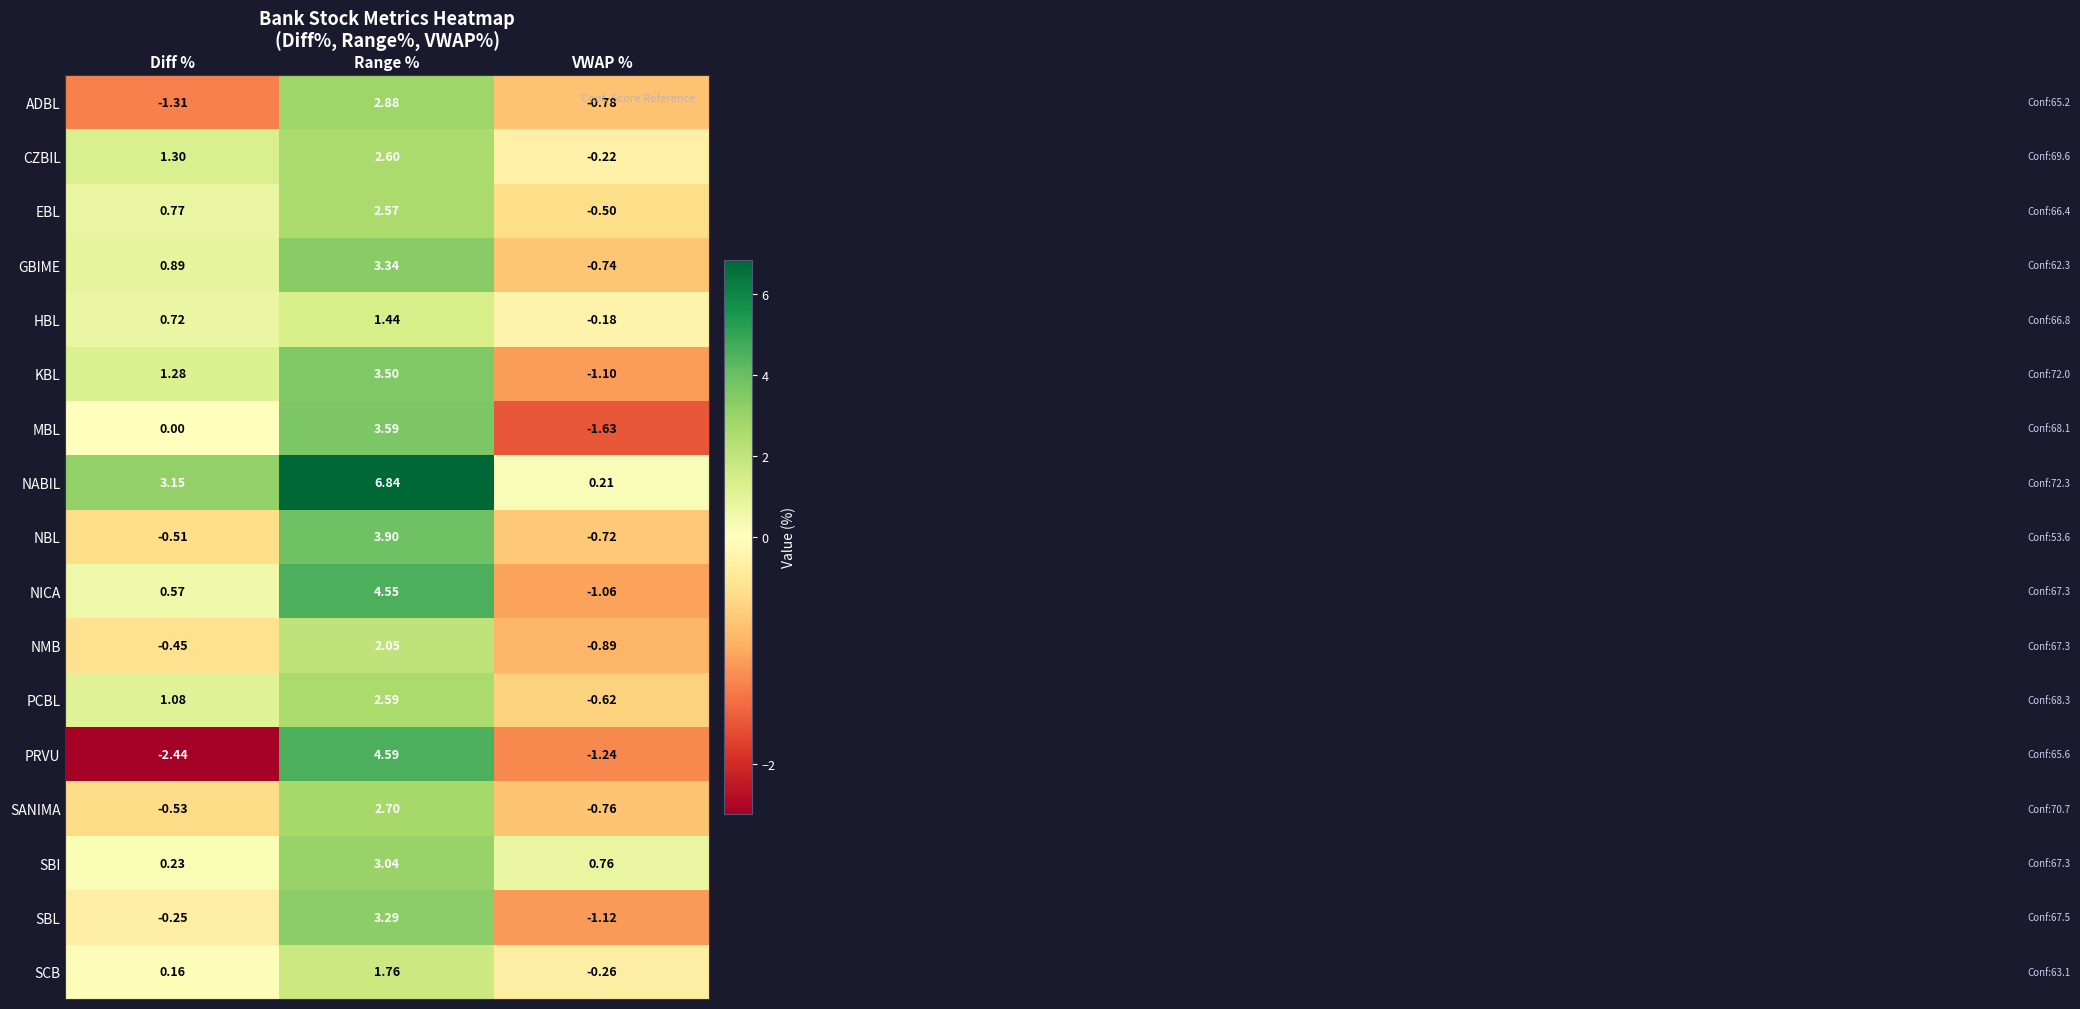

How many negative values does the GBIME series have?

1